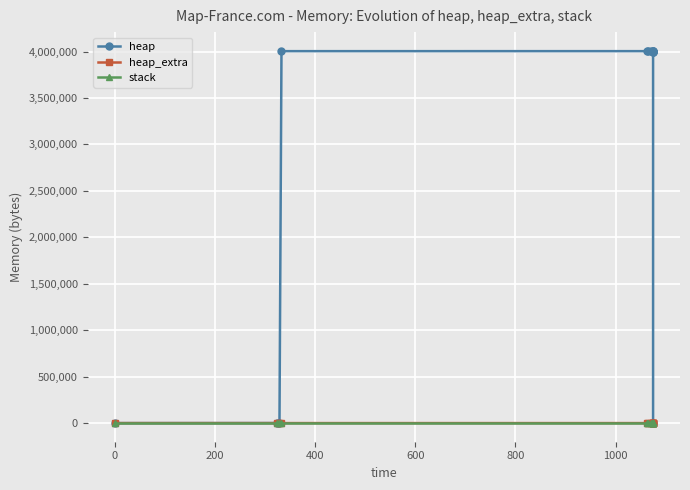

Where is heap_extra nearest to the value 39?

400